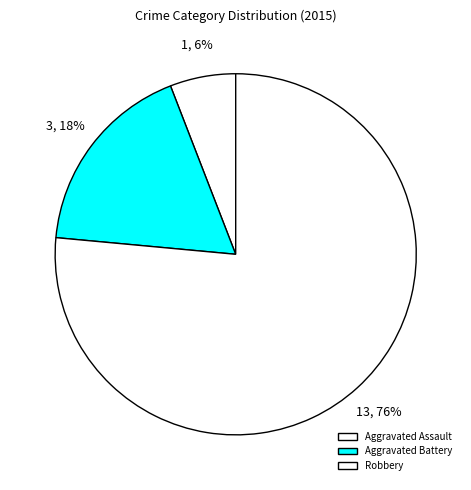

Rank the categories by value from lowest to highest.

Aggravated Assault, Aggravated Battery, Robbery